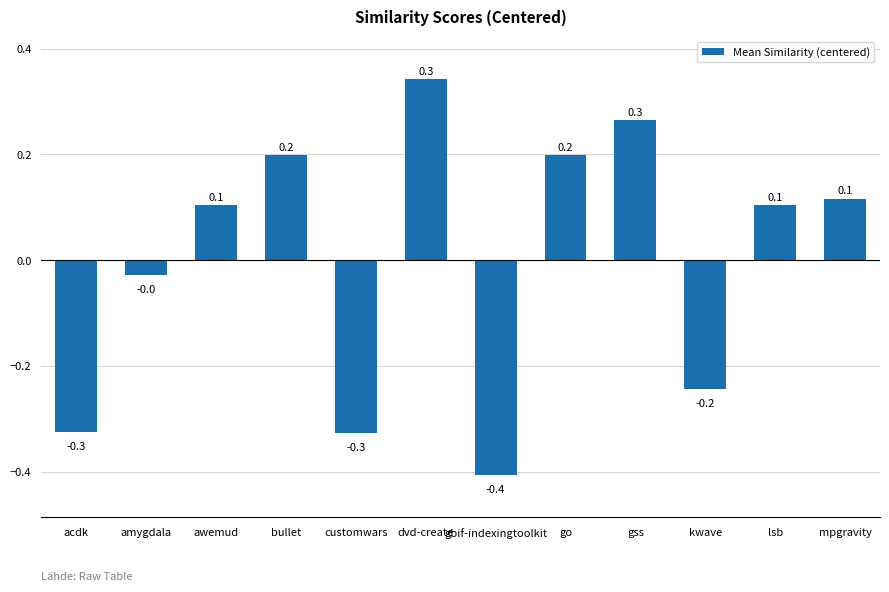

What is the label of the 2nd bar from the left?

amygdala